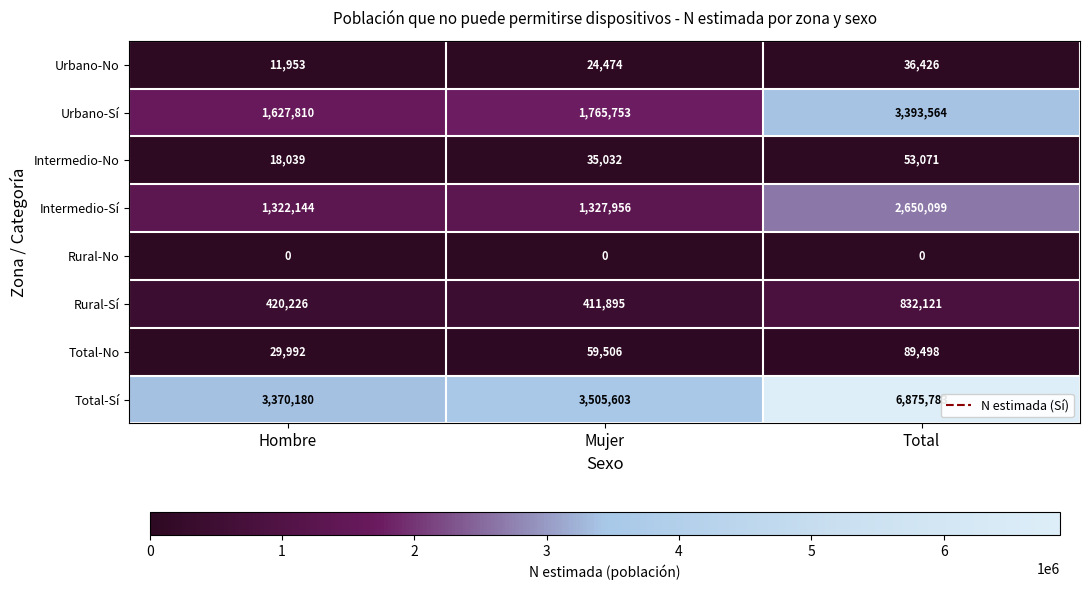

What is the spread (max minus min) of values at Hombre?

3370180